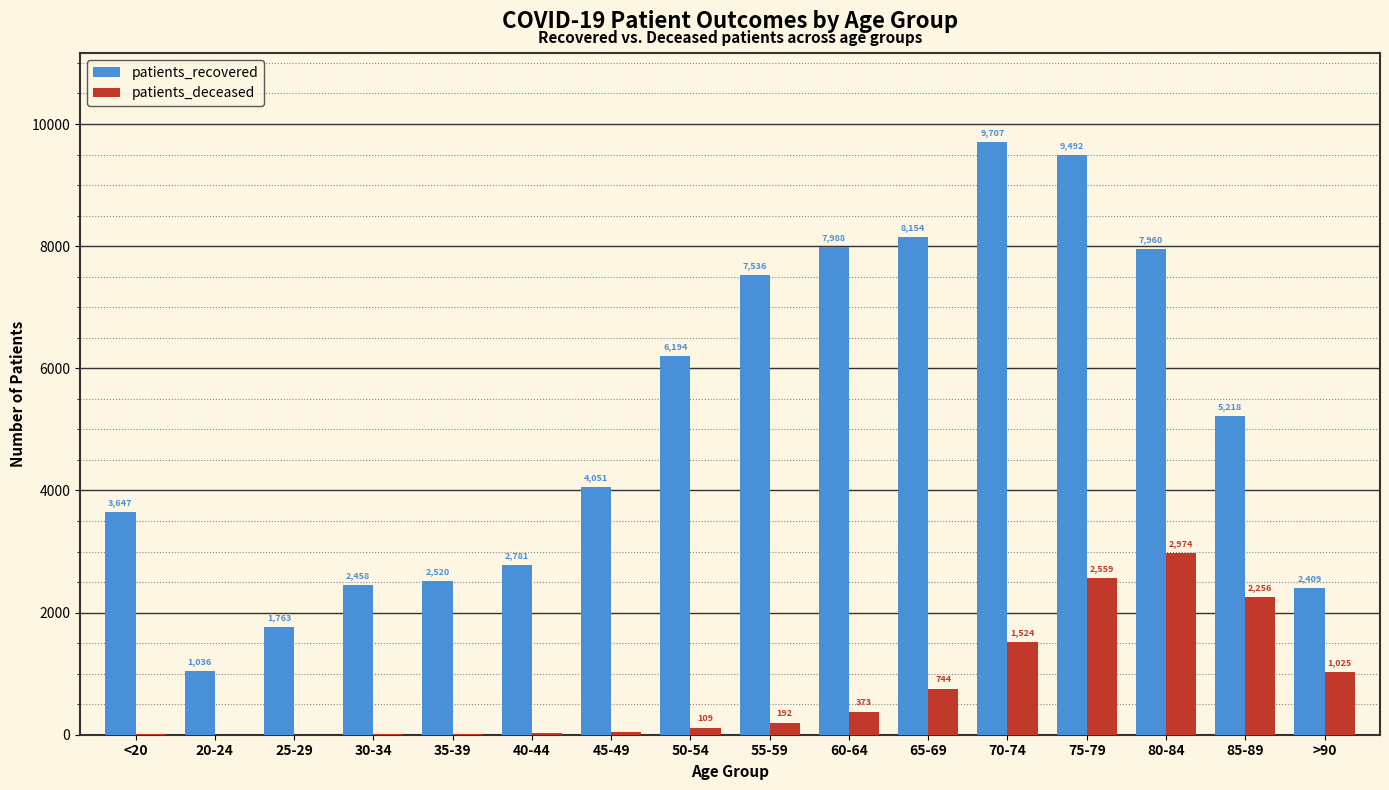

What is the greatest value displayed?

9707